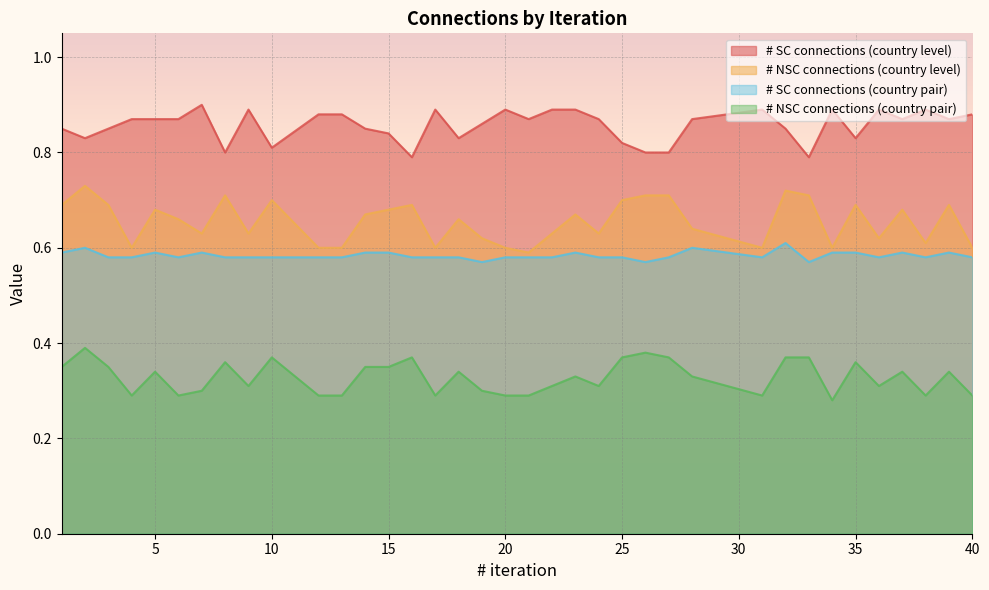

The # SC connections (country level) series shows 1.2 at 31. True or false?

False